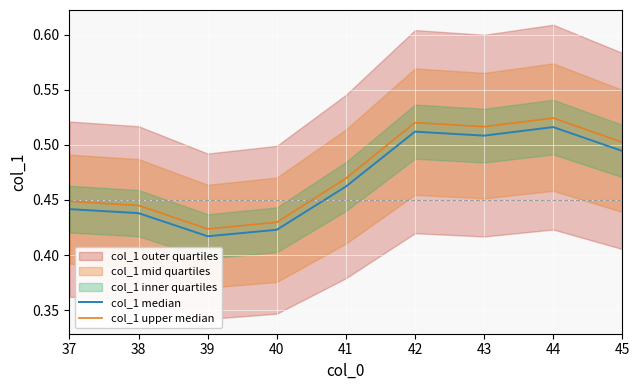

Which series has the largest range (max minus min)?

col_1 upper median